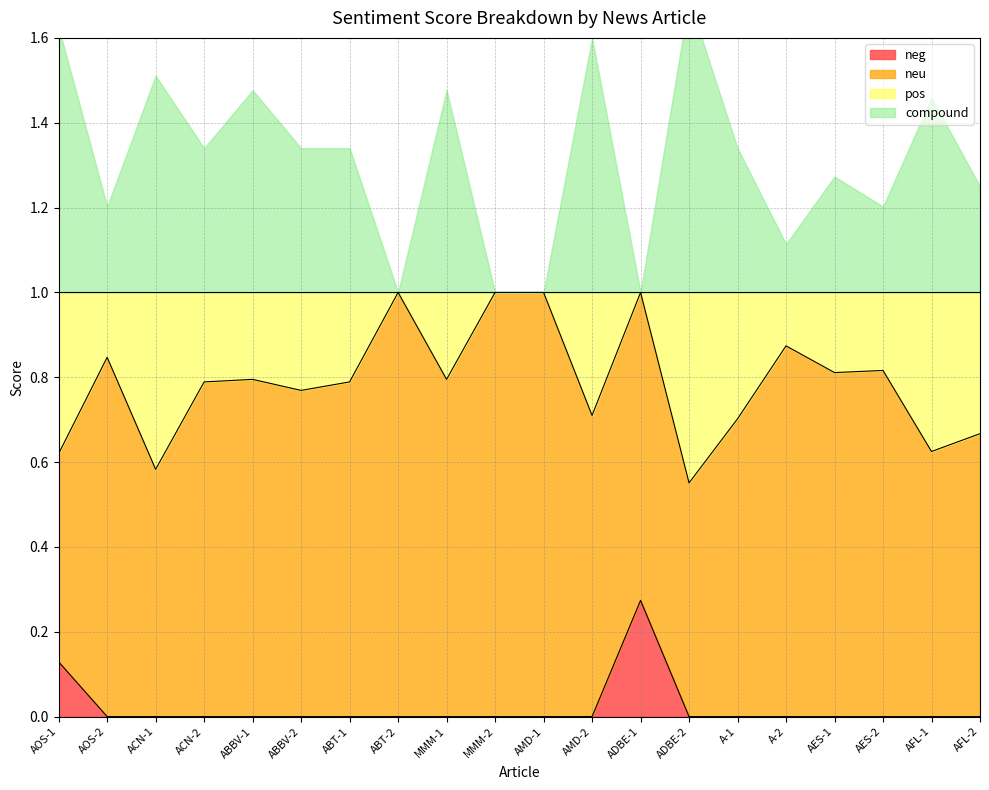

At which label does neg reach its peak?

ADBE-1